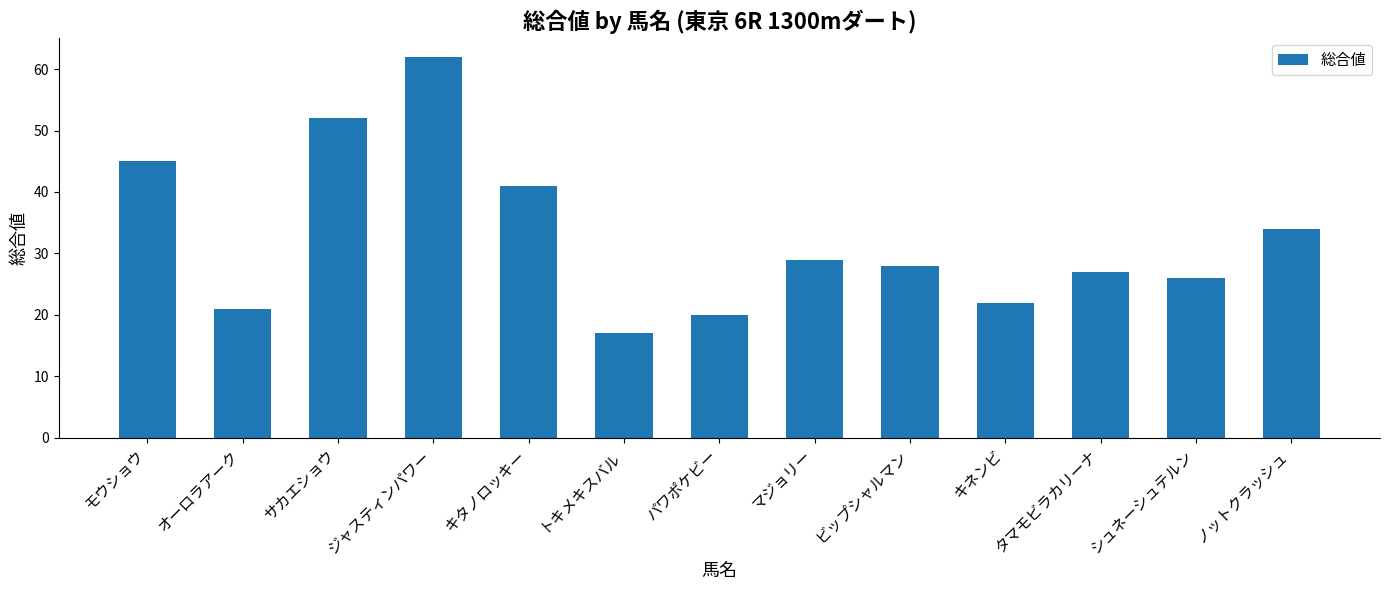

What is the difference between the values at キネンビ and モウショウ?

23